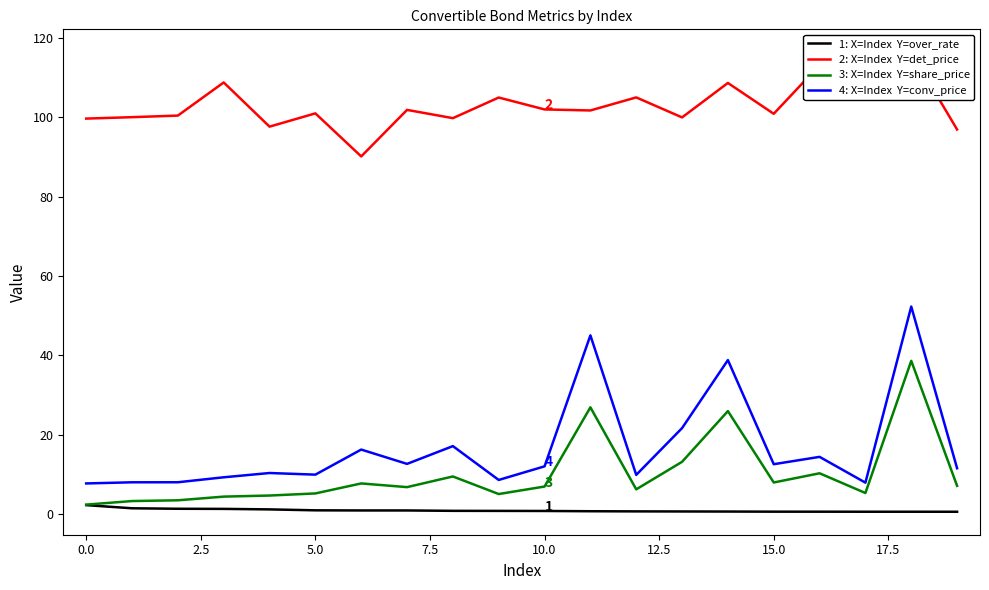

What is the lowest value of the conv_price series?

7.7